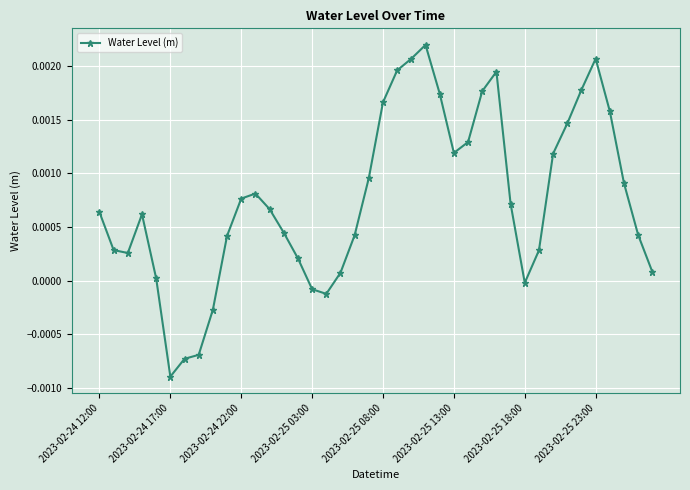

True or false: the data has more than 1 interior local peaks.

True